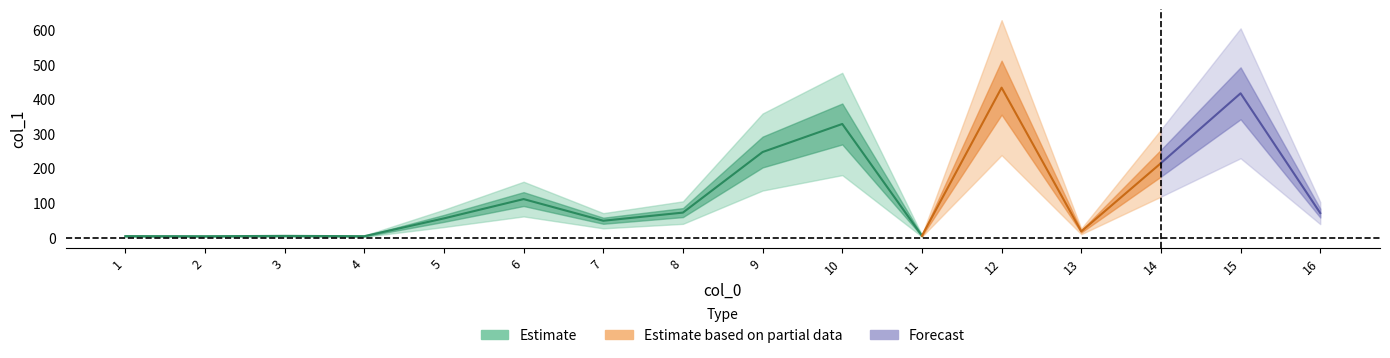

Where is the first local maximum?

3